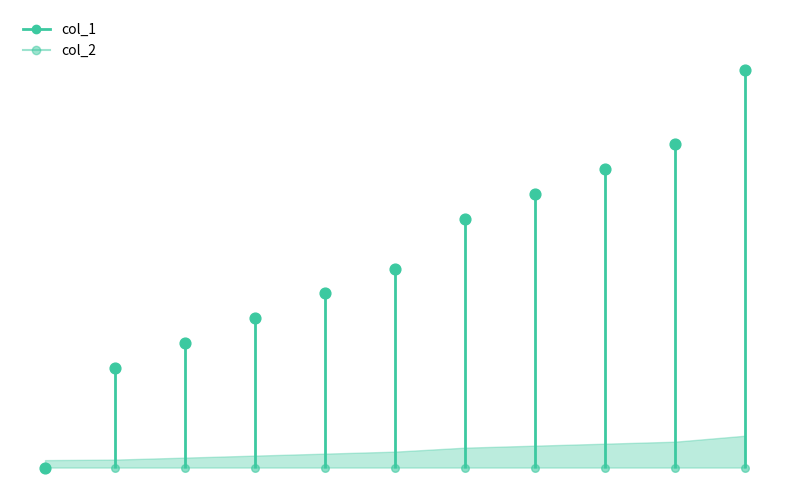

Approximately how many times larger is the value at 1566946902 compared to 1557439301?

2.2